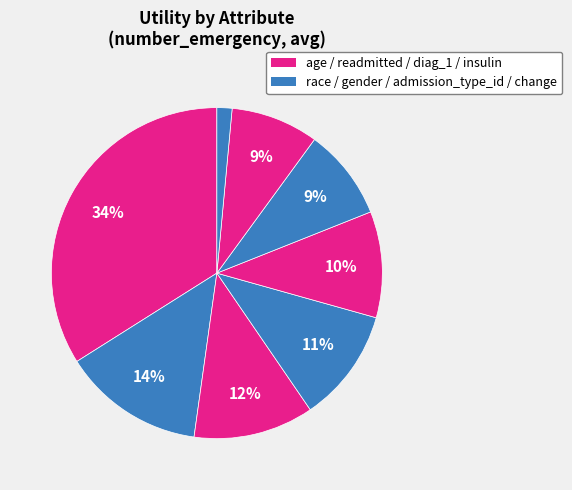

How many segments does this pie chart have?

8